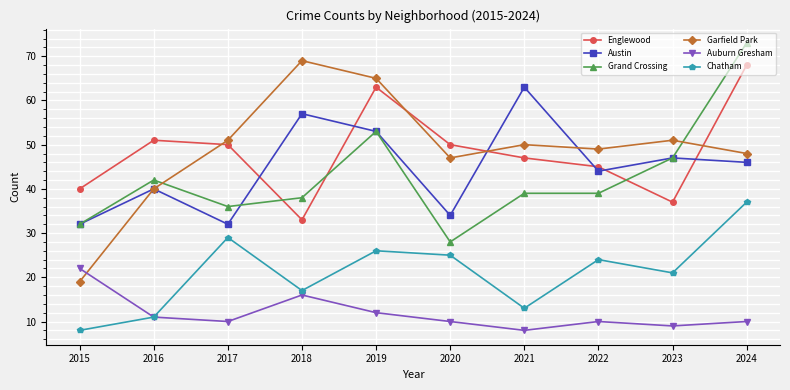

Which series has the widest spread of values?

Garfield Park